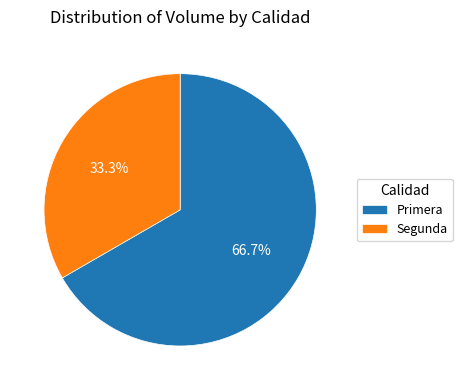

Which slice is the smallest?

Segunda